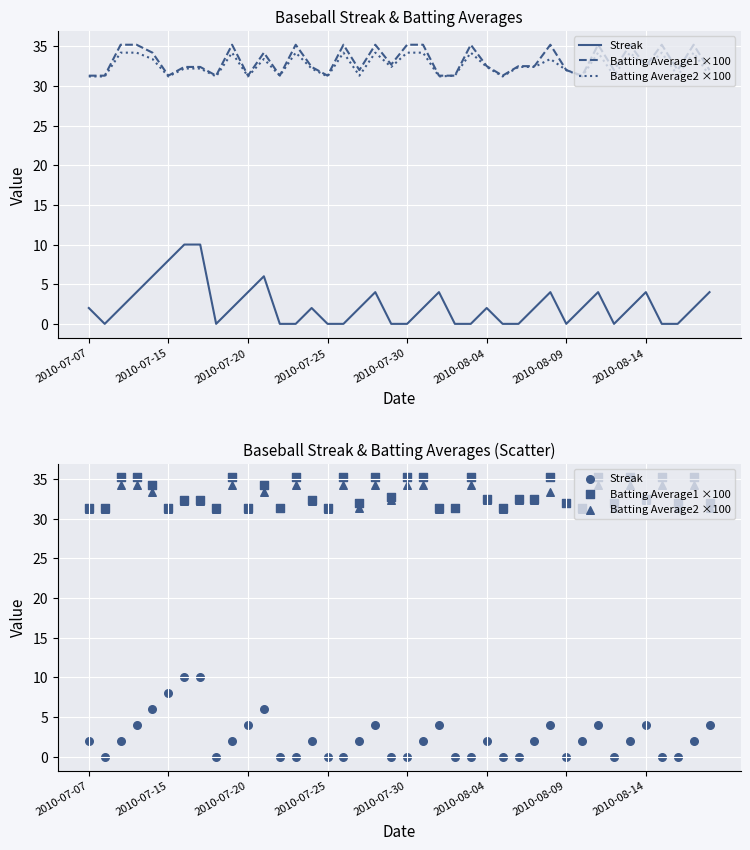

At how many categories does at least one series exceed 32?

24